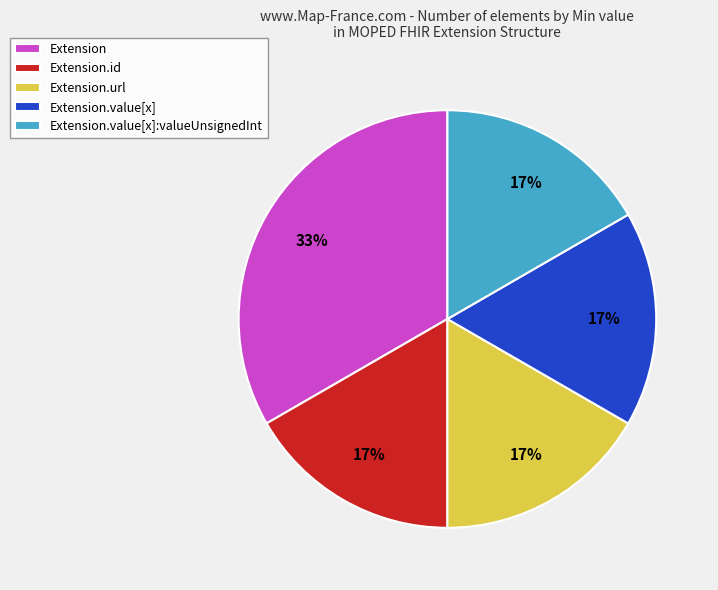

How many segments does this pie chart have?

5